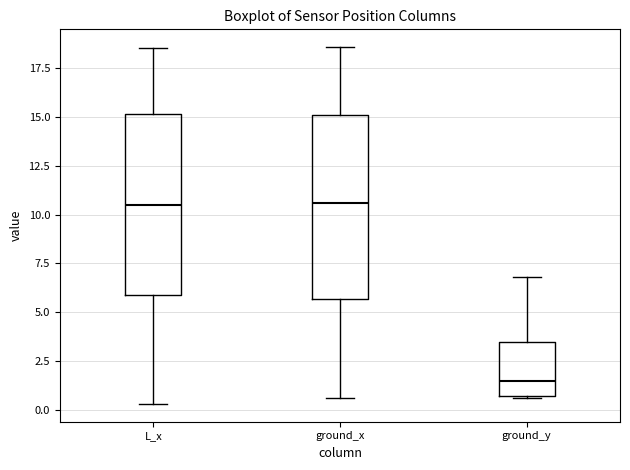

Reading left to right, read every box against the y-axis: the position of its median line, the range the box covers, and the ends of its whiskers. The values are not printed on the chart, so give them approximately, as read against the axis.

L_x: median 10.5, box 6.0 to 15.0, whiskers 0.5 to 18.5
ground_x: median 10.5, box 5.5 to 15.0, whiskers 0.5 to 18.5
ground_y: median 1.5, box 0.5 to 3.5, whiskers 0.5 to 7.0